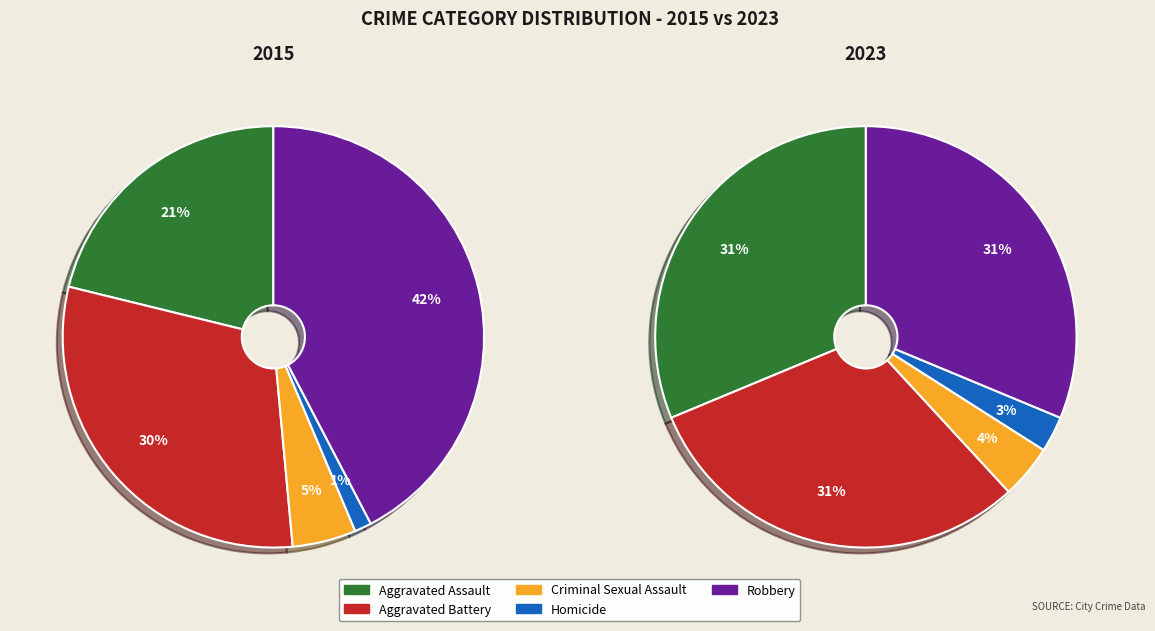

Is it true that Aggravated Battery is 24% of the pie?

False